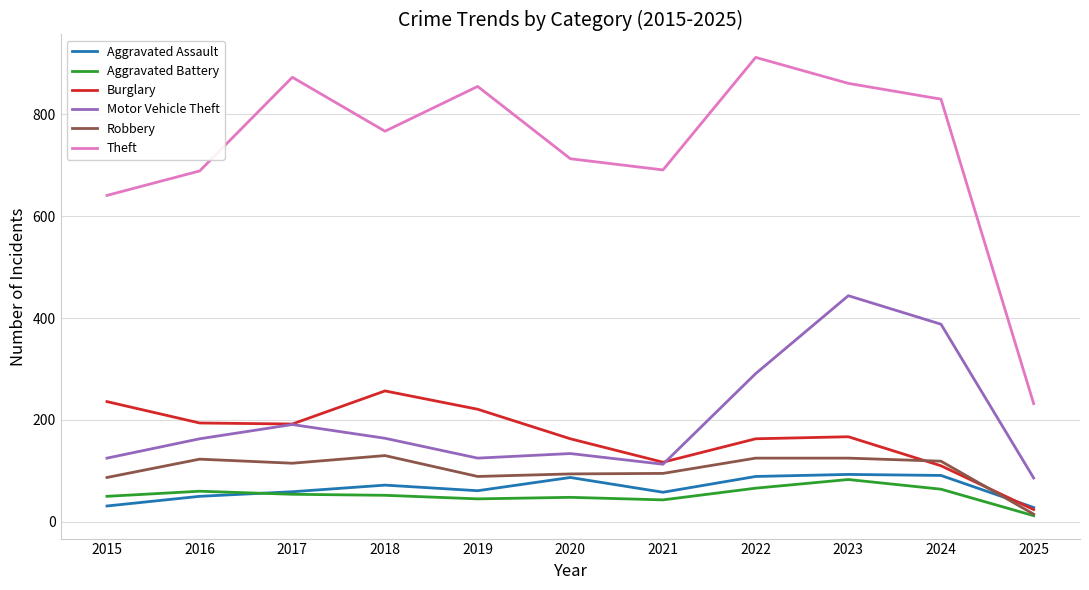

List the series in order of their peak value, lowest first.

Aggravated Battery, Aggravated Assault, Robbery, Burglary, Motor Vehicle Theft, Theft